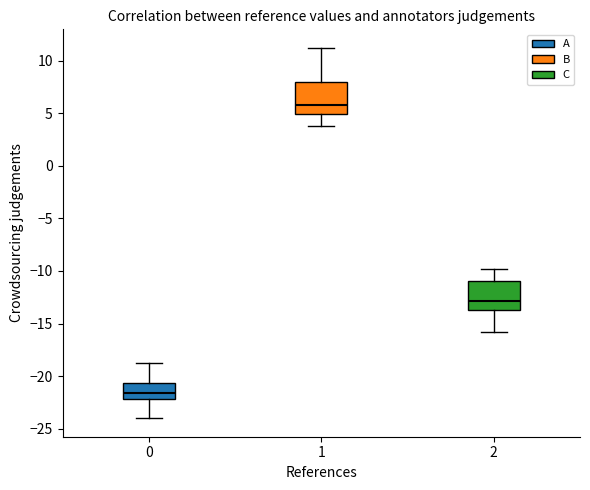

Which box's median line is the highest?

1